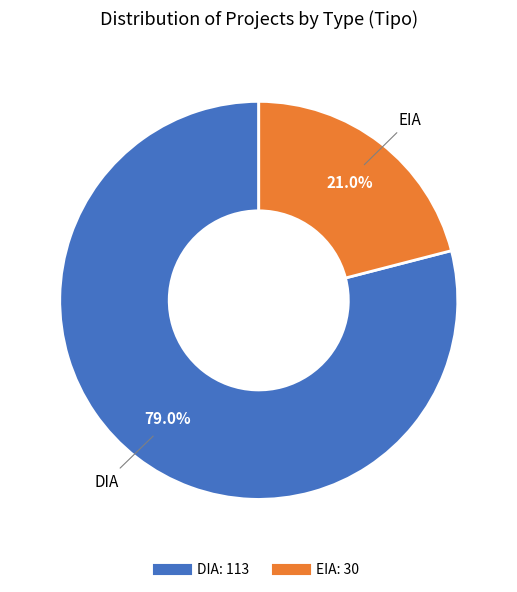

To the nearest percent, what is the difference between the largest and smallest slice percentages?

58%